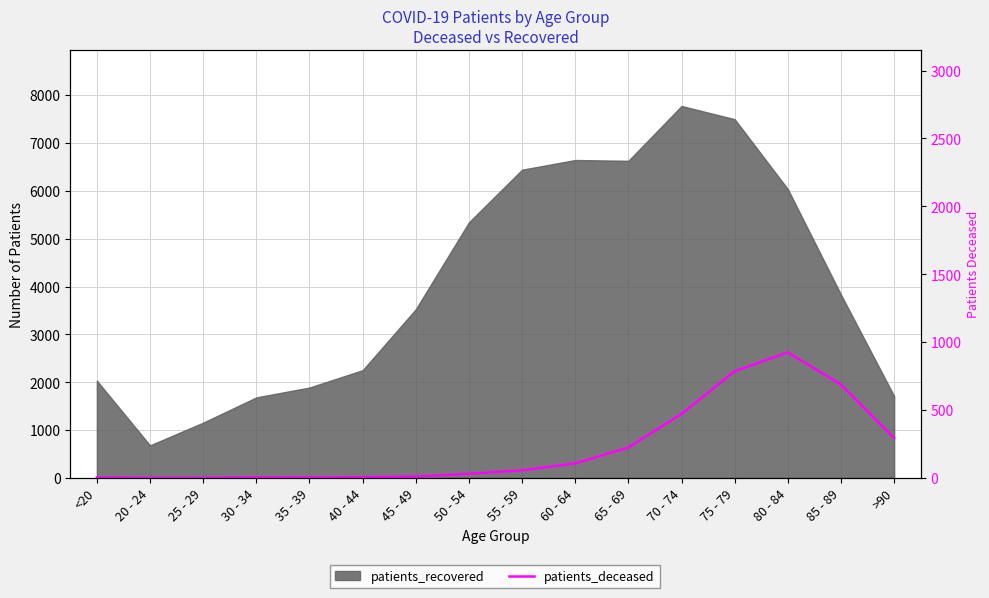

The value at 80 - 84 is 2625. True or false?

True